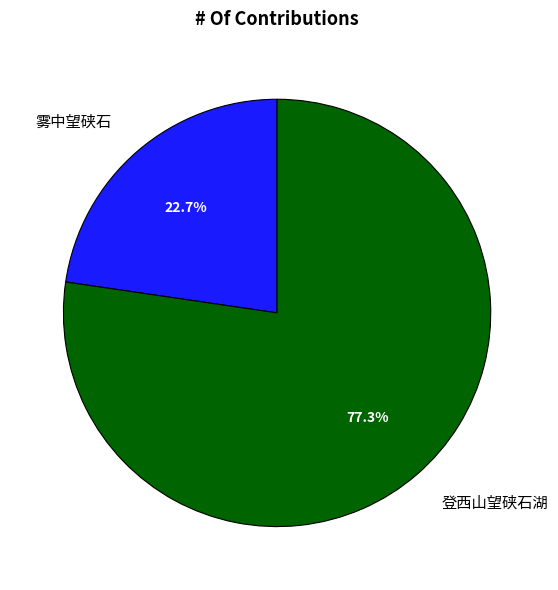

To the nearest percent, what is the difference between the 雾中望硖石 and 登西山望硖石湖 slice percentages?

55%